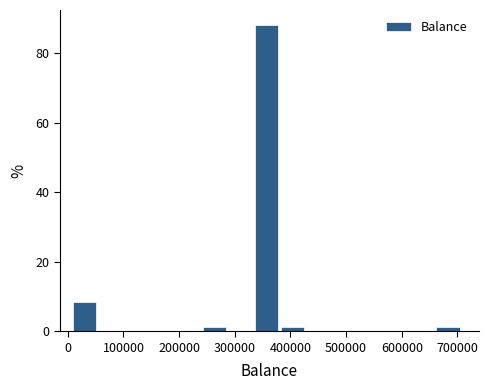

How tall is the bar that spans 340000 to 380000 on the x-axis? Neither the bar edges nor the heights are printed on the chart, so give them approximately, as read against the axes.

88